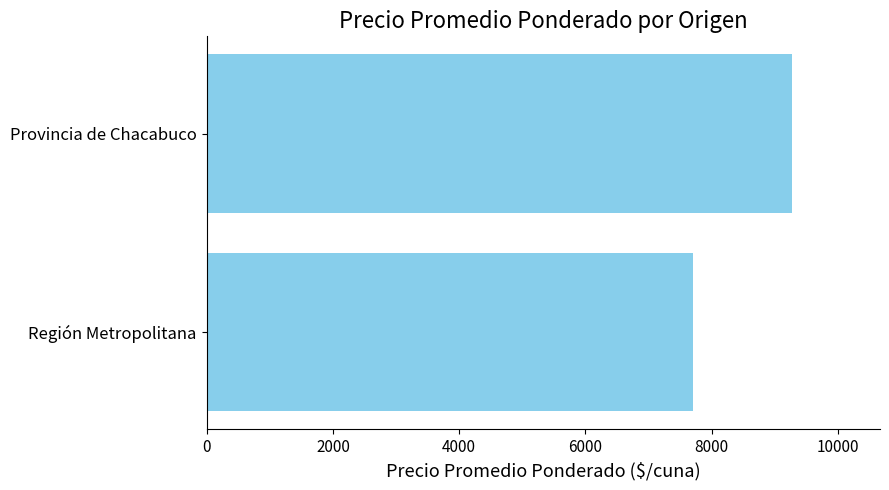

Which category has the highest value across all series?

Provincia de Chacabuco